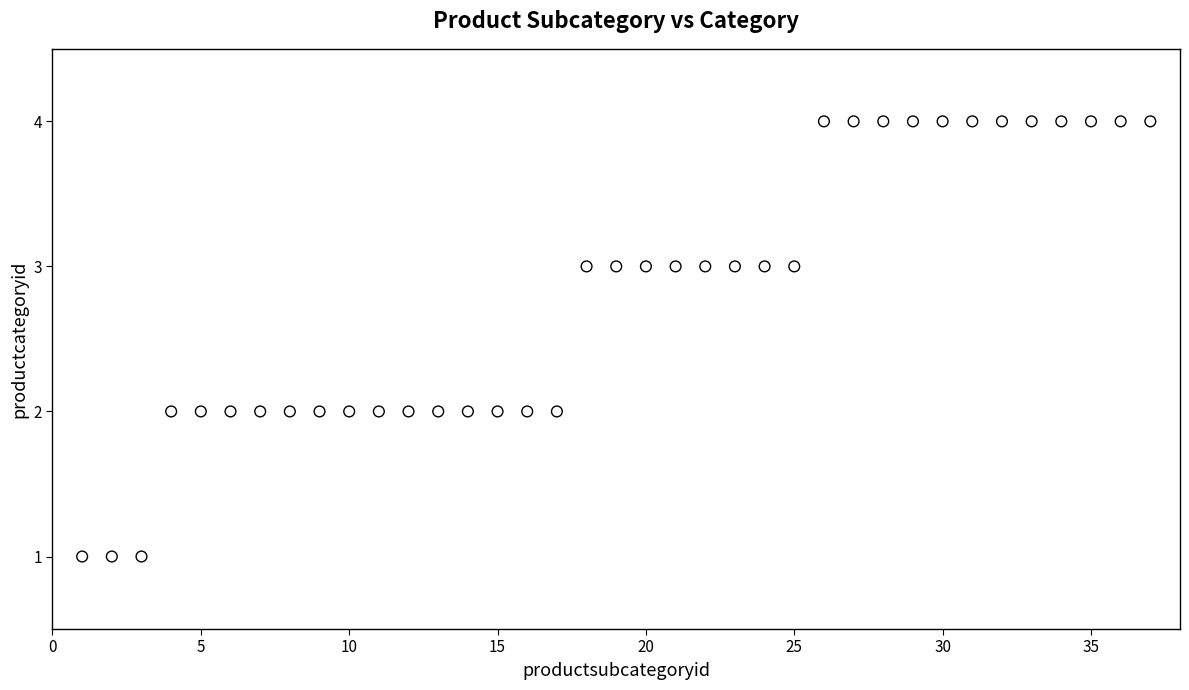

What is the range of X values (max minus min)?

36